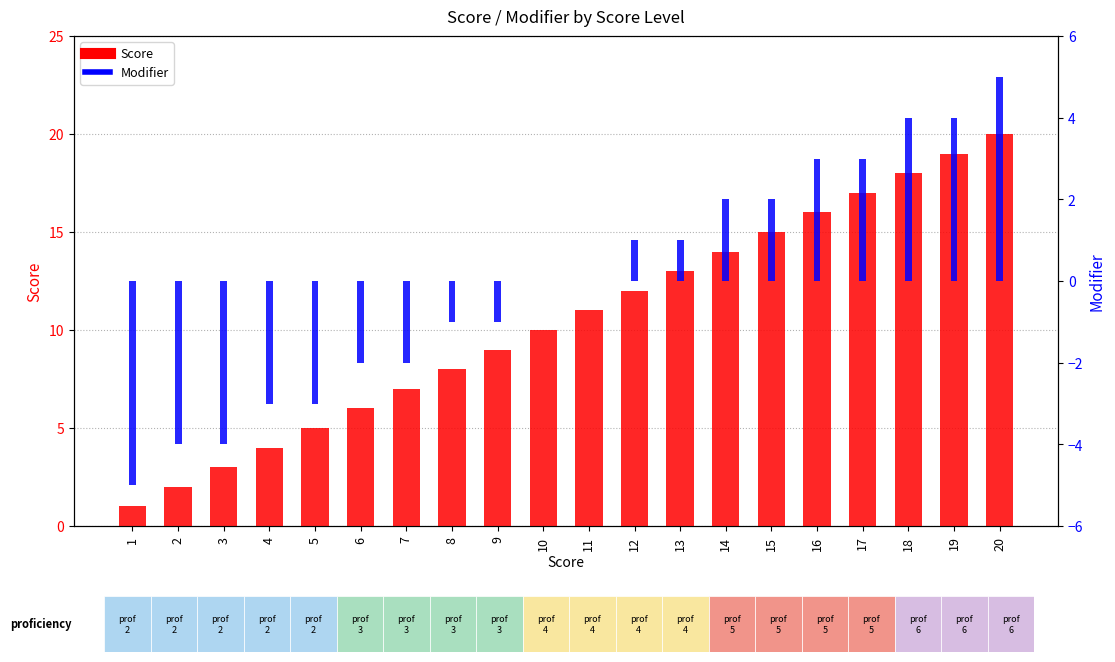

How many positive values does the Modifier series have?

9